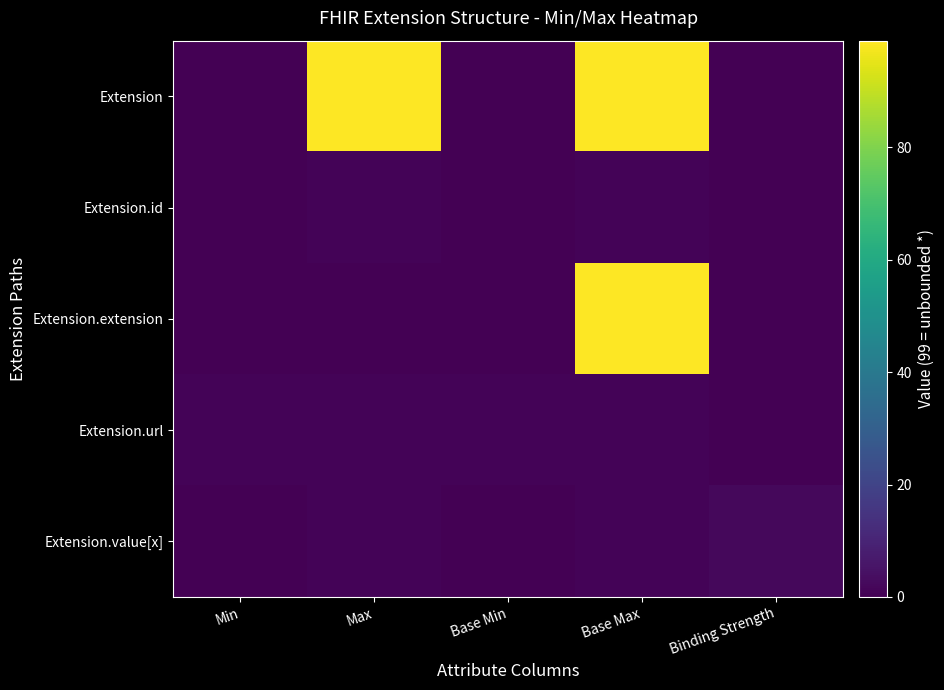

Rank the series by their maximum value, from highest to lowest.

Extension, Extension.extension, Extension.value[x], Extension.id, Extension.url